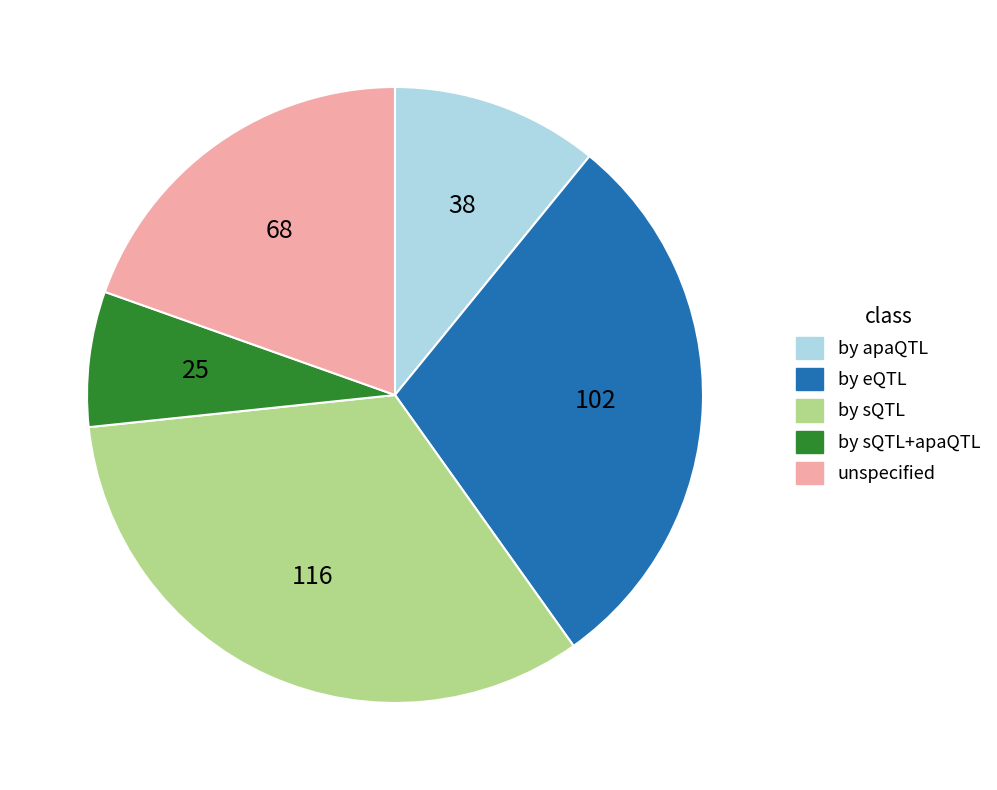

True or false: by sQTL accounts for 33% of the total.

True